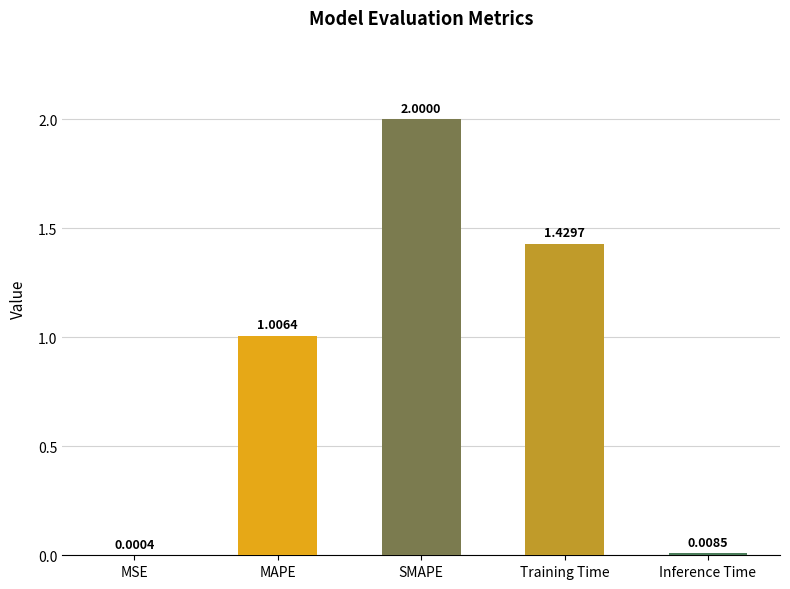

At which label is the value closest to 1?

MAPE